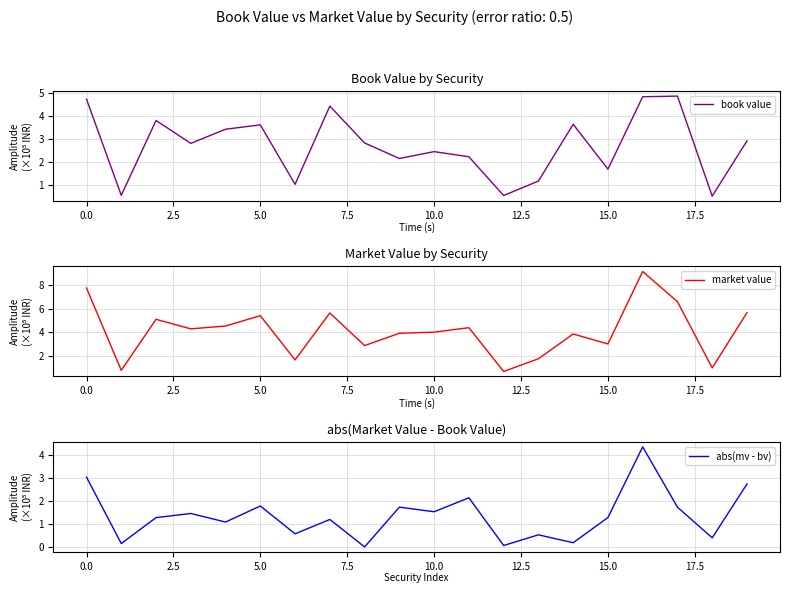

The book value series shows 3.0 at 15.0. True or false?

False